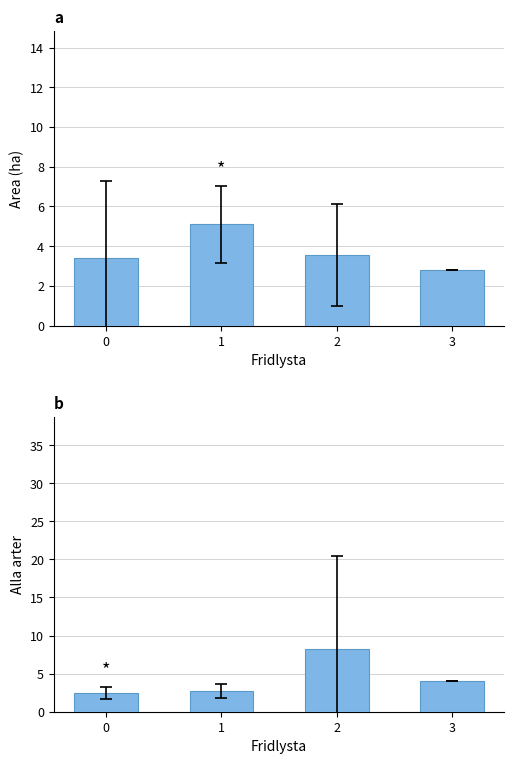

What is the difference between the maximum and minimum values in the Area (ha) series?

2.3